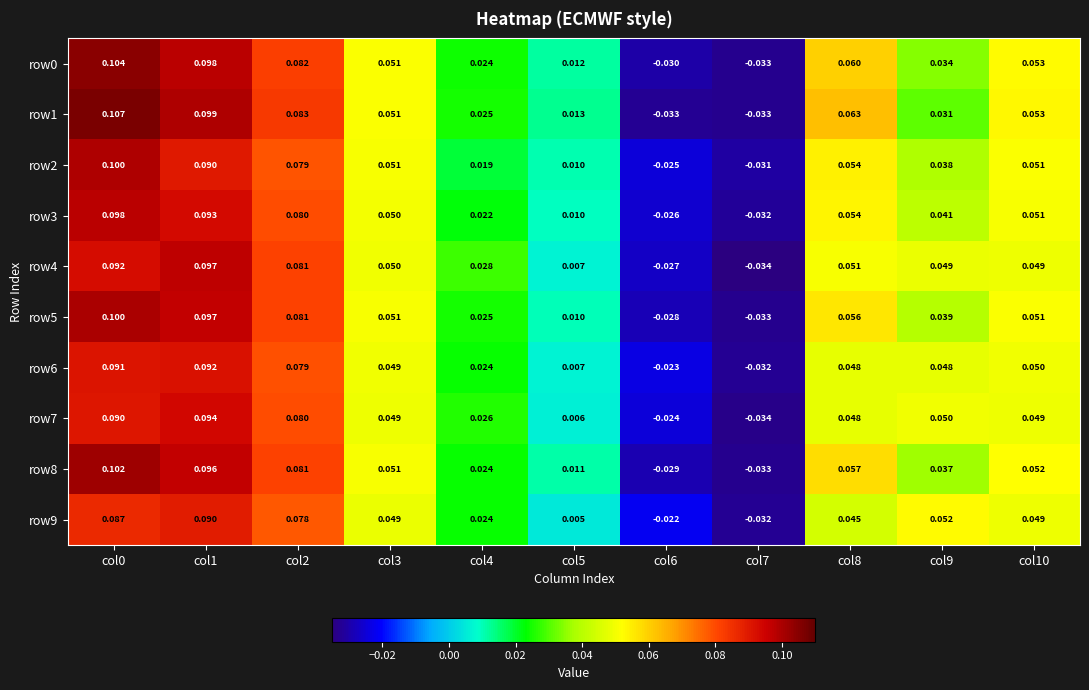

What is the greatest value displayed?

0.1